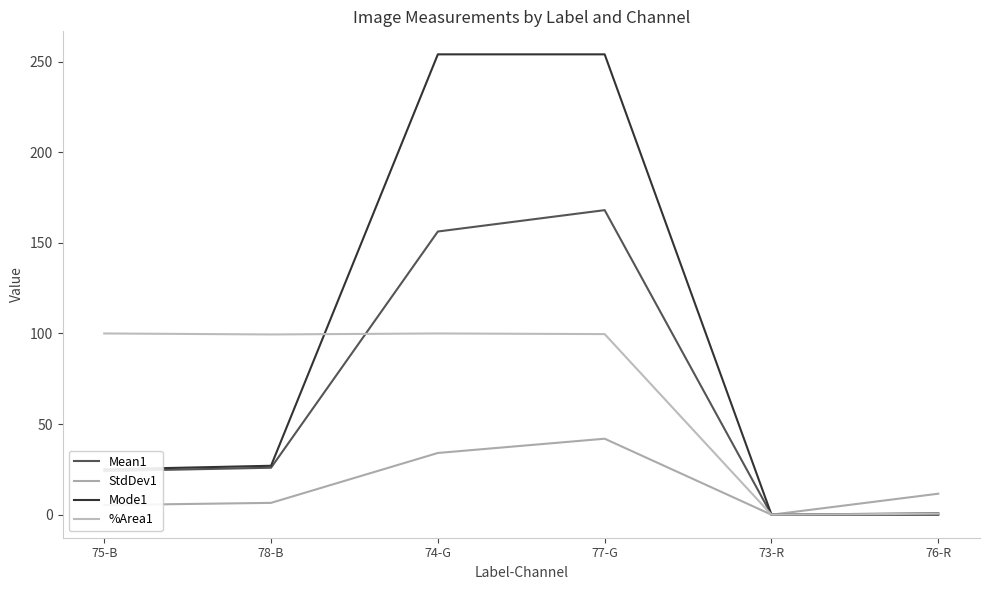

What is the average value of the Mean1 series?

62.5